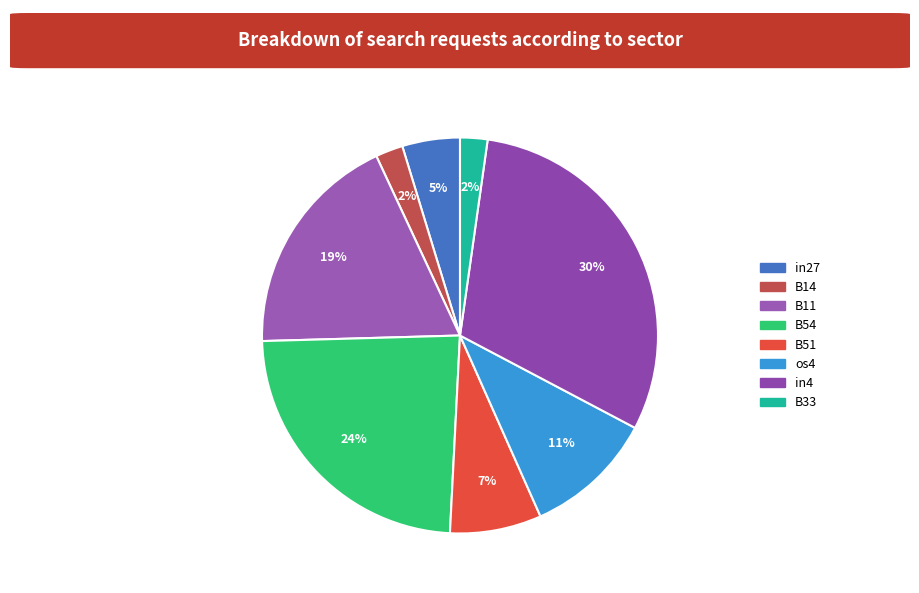

How many slices are in this pie chart?

8